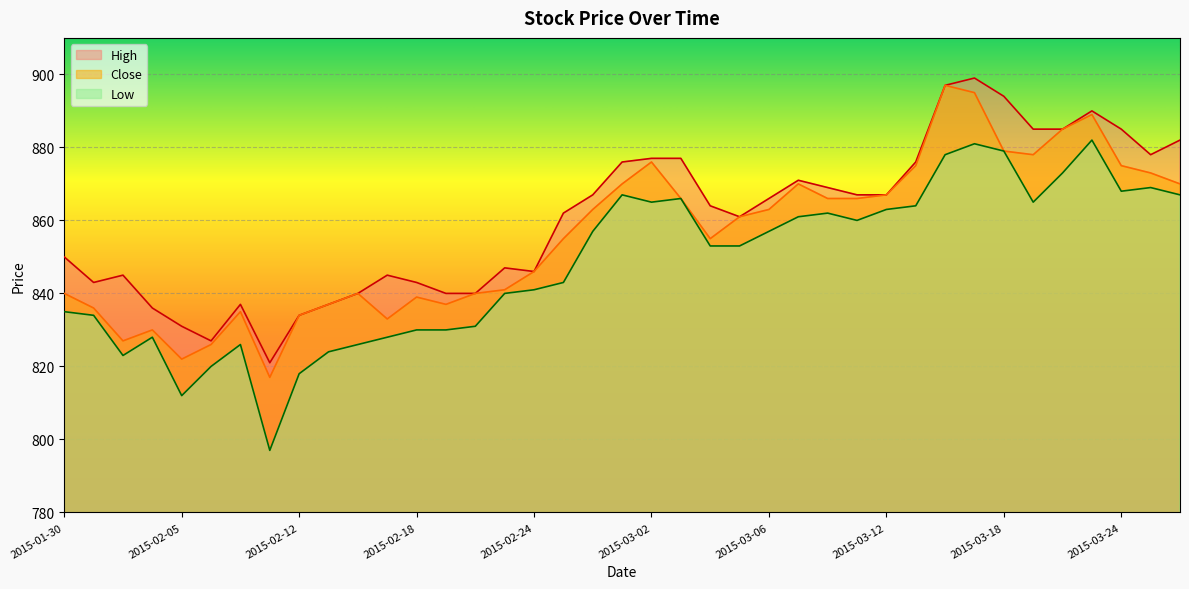

What is the greatest value displayed?

899